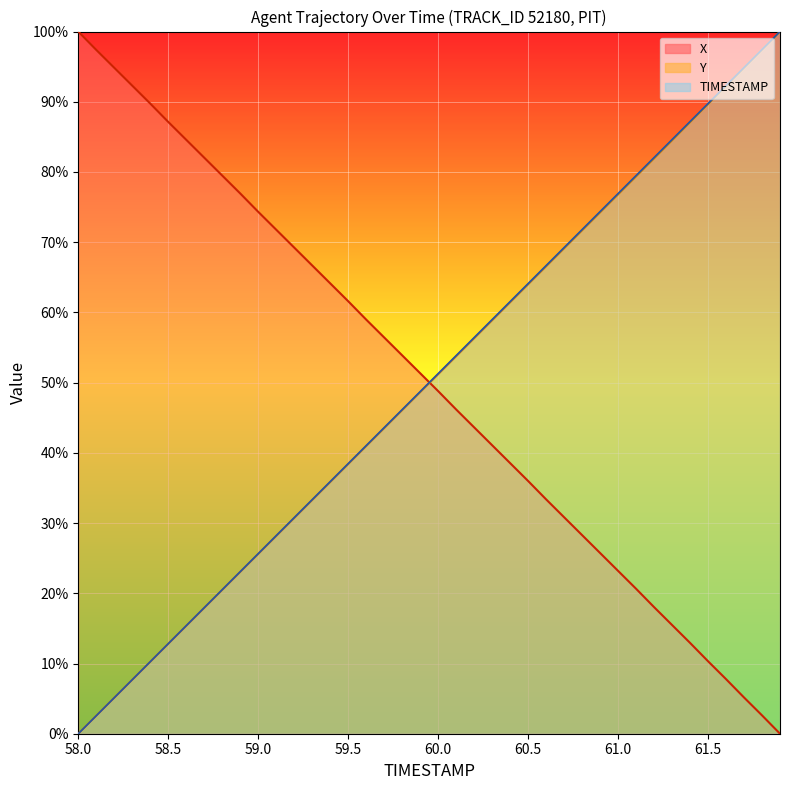

How many lines are shown in the chart?

3